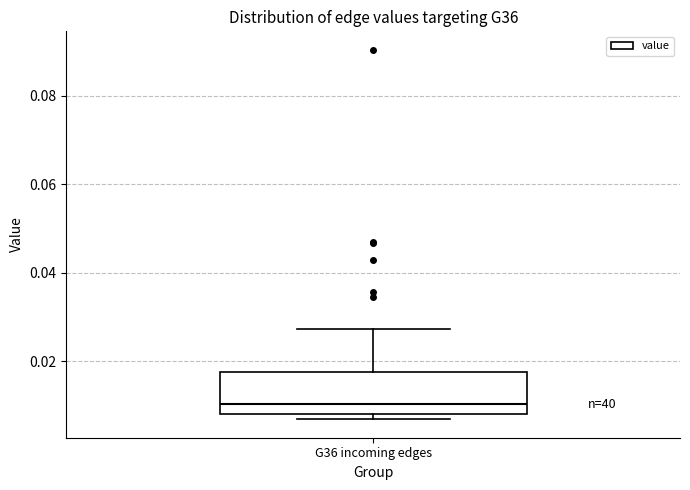

Transcribe this box plot: give where the median line is, the range the box spans, and where the two whiskers end, as read against the y-axis. The values are not printed on the chart, so give them approximately, as read against the axis.

median 0.010, box 0.008 to 0.018, whiskers 0.006 to 0.028